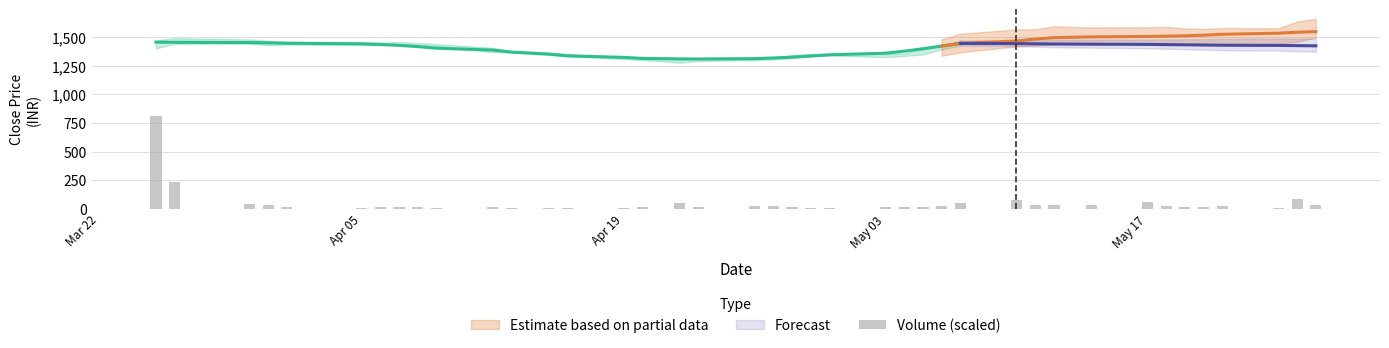

The value at 9 is 2.2. True or false?

False